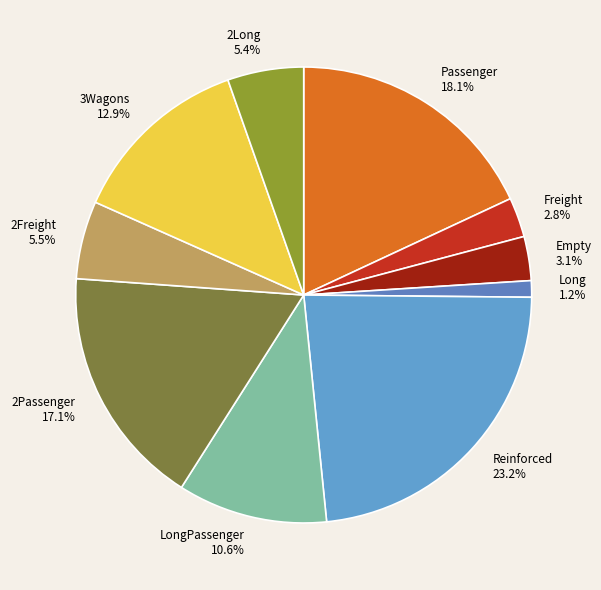

Is Reinforced the majority of the pie?

No